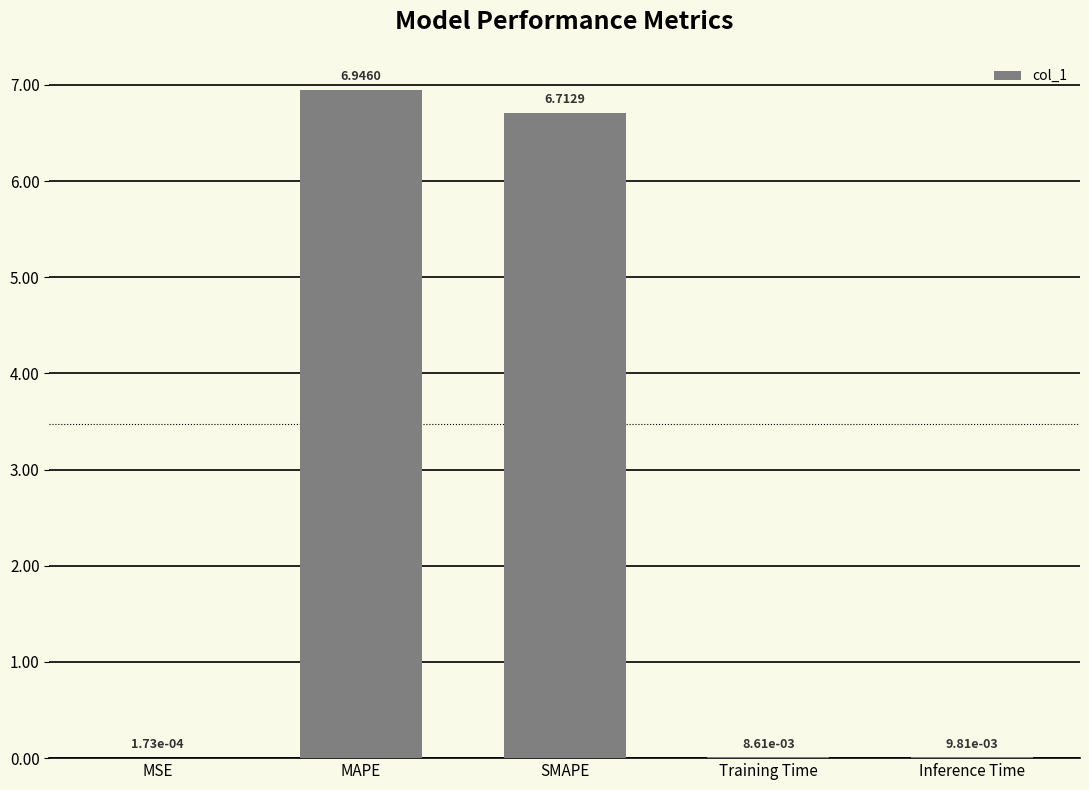

True or false: the data shows 3.5 at MAPE.

False